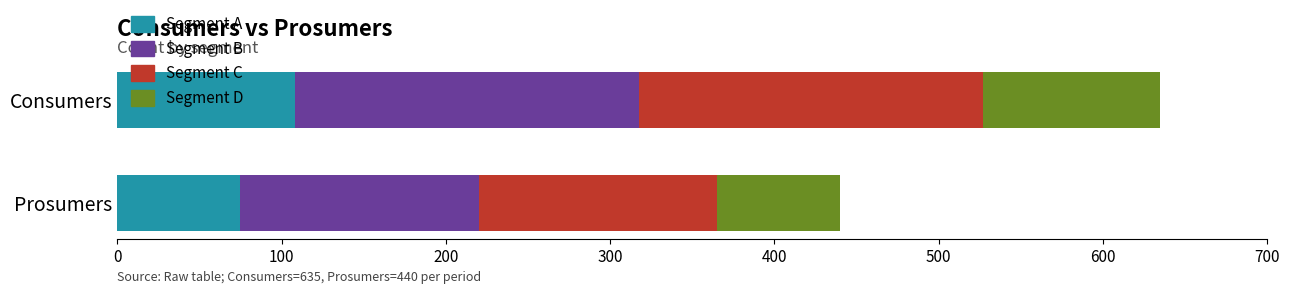

How many data points in Segment A are less than 107?

1